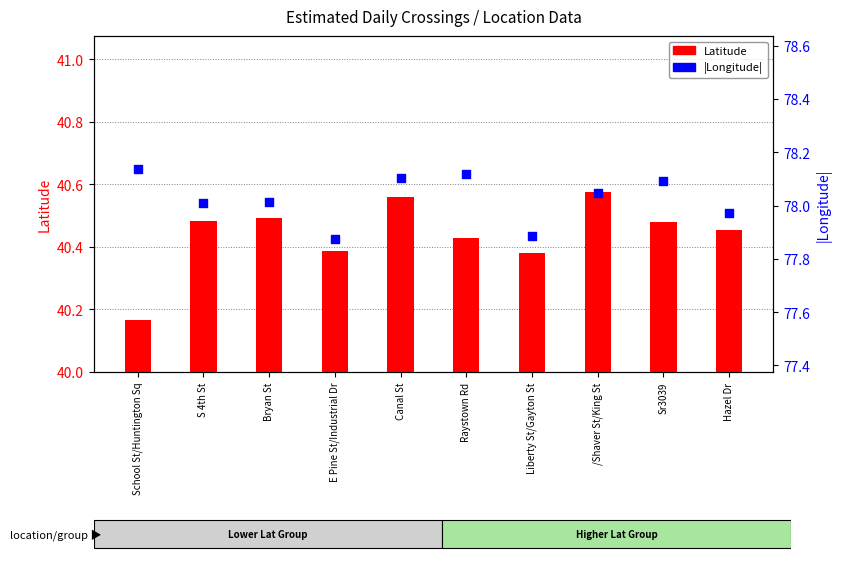

What are all the series names shown in the legend?

Latitude, |Longitude|